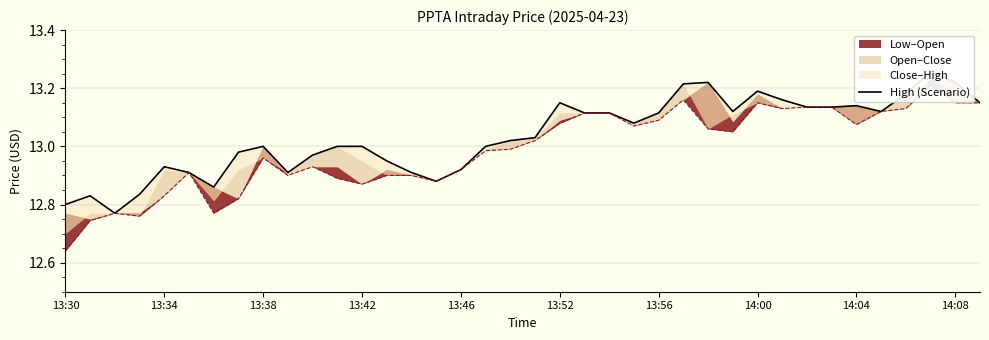

At which label does the data first exceed 13?

18